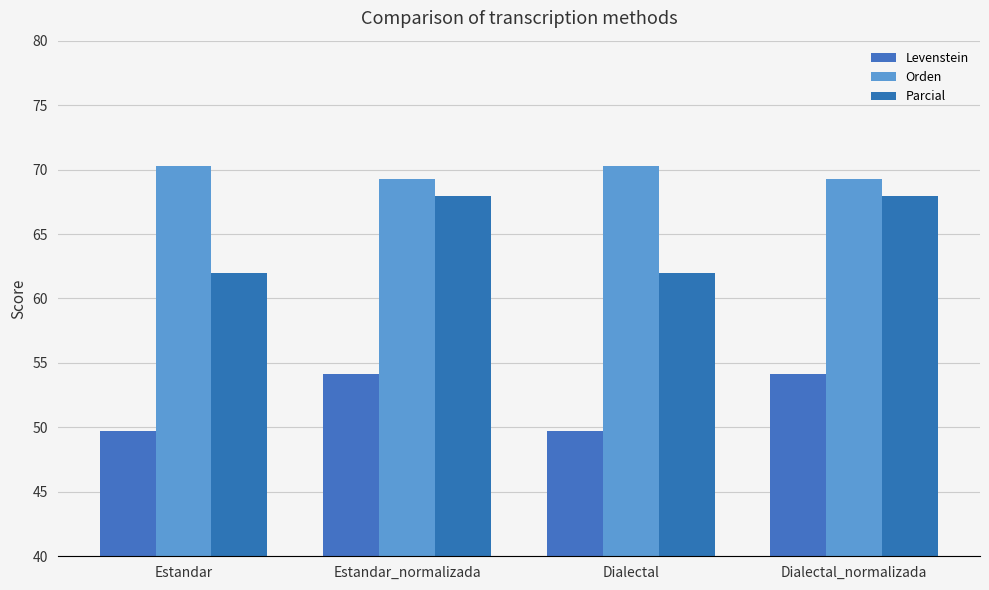

What is the difference between the second highest and minimum values in the Orden series?

1.0